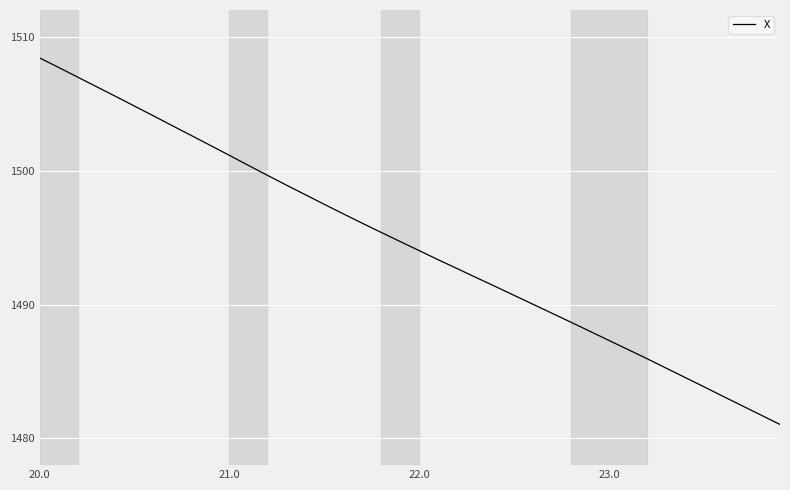

What is the difference between the maximum and minimum values?

27.4